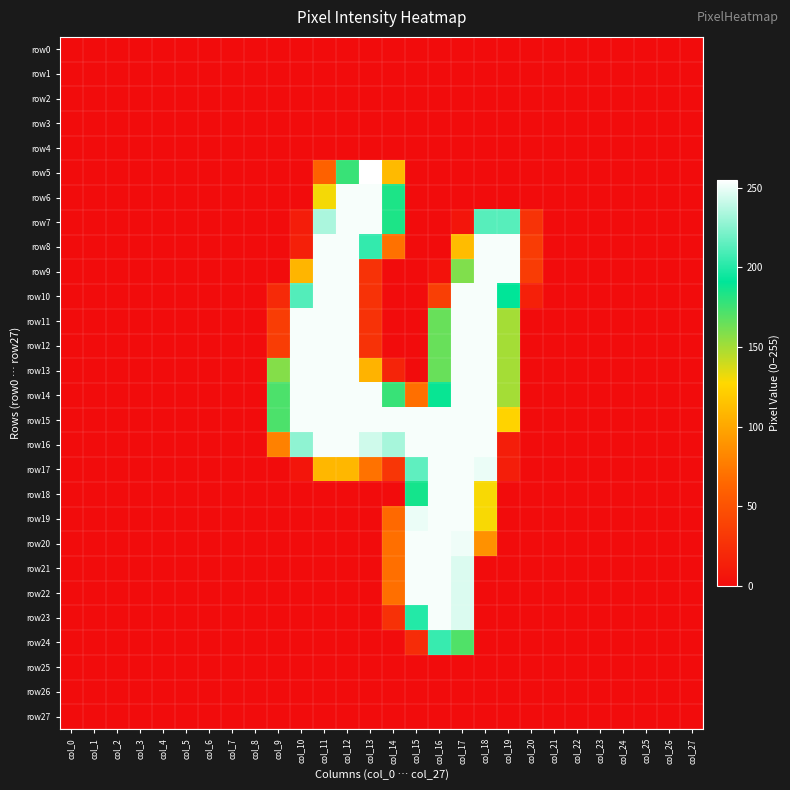

Reading left to right, list all the values displayed in this chart.

row0: col_0=0	col_1=0	col_2=0	col_3=0	col_4=0	col_5=0	col_6=0	col_7=0	col_8=0	col_9=0	col_10=0	col_11=0	col_12=0	col_13=0	col_14=0	col_15=0	col_16=0	col_17=0	col_18=0	col_19=0	col_20=0	col_21=0	col_22=0	col_23=0	col_24=0	col_25=0	col_26=0	col_27=0
row1: col_0=0	col_1=0	col_2=0	col_3=0	col_4=0	col_5=0	col_6=0	col_7=0	col_8=0	col_9=0	col_10=0	col_11=0	col_12=0	col_13=0	col_14=0	col_15=0	col_16=0	col_17=0	col_18=0	col_19=0	col_20=0	col_21=0	col_22=0	col_23=0	col_24=0	col_25=0	col_26=0	col_27=0
row2: col_0=0	col_1=0	col_2=0	col_3=0	col_4=0	col_5=0	col_6=0	col_7=0	col_8=0	col_9=0	col_10=0	col_11=0	col_12=0	col_13=0	col_14=0	col_15=0	col_16=0	col_17=0	col_18=0	col_19=0	col_20=0	col_21=0	col_22=0	col_23=0	col_24=0	col_25=0	col_26=0	col_27=0
row3: col_0=0	col_1=0	col_2=0	col_3=0	col_4=0	col_5=0	col_6=0	col_7=0	col_8=0	col_9=0	col_10=0	col_11=0	col_12=0	col_13=0	col_14=0	col_15=0	col_16=0	col_17=0	col_18=0	col_19=0	col_20=0	col_21=0	col_22=0	col_23=0	col_24=0	col_25=0	col_26=0	col_27=0
row4: col_0=0	col_1=0	col_2=0	col_3=0	col_4=0	col_5=0	col_6=0	col_7=0	col_8=0	col_9=0	col_10=0	col_11=0	col_12=0	col_13=0	col_14=0	col_15=0	col_16=0	col_17=0	col_18=0	col_19=0	col_20=0	col_21=0	col_22=0	col_23=0	col_24=0	col_25=0	col_26=0	col_27=0
row5: col_0=0	col_1=0	col_2=0	col_3=0	col_4=0	col_5=0	col_6=0	col_7=0	col_8=0	col_9=0	col_10=0	col_11=61	col_12=177	col_13=255	col_14=111	col_15=0	col_16=0	col_17=0	col_18=0	col_19=0	col_20=0	col_21=0	col_22=0	col_23=0	col_24=0	col_25=0	col_26=0	col_27=0
row6: col_0=0	col_1=0	col_2=0	col_3=0	col_4=0	col_5=0	col_6=0	col_7=0	col_8=0	col_9=0	col_10=0	col_11=130	col_12=253	col_13=253	col_14=184	col_15=0	col_16=0	col_17=0	col_18=0	col_19=0	col_20=0	col_21=0	col_22=0	col_23=0	col_24=0	col_25=0	col_26=0	col_27=0
row7: col_0=0	col_1=0	col_2=0	col_3=0	col_4=0	col_5=0	col_6=0	col_7=0	col_8=0	col_9=0	col_10=12	col_11=234	col_12=253	col_13=253	col_14=184	col_15=0	col_16=0	col_17=6	col_18=213	col_19=213	col_20=28	col_21=0	col_22=0	col_23=0	col_24=0	col_25=0	col_26=0	col_27=0
row8: col_0=0	col_1=0	col_2=0	col_3=0	col_4=0	col_5=0	col_6=0	col_7=0	col_8=0	col_9=0	col_10=14	col_11=253	col_12=253	col_13=204	col_14=70	col_15=0	col_16=0	col_17=112	col_18=253	col_19=253	col_20=34	col_21=0	col_22=0	col_23=0	col_24=0	col_25=0	col_26=0	col_27=0
row9: col_0=0	col_1=0	col_2=0	col_3=0	col_4=0	col_5=0	col_6=0	col_7=0	col_8=0	col_9=0	col_10=108	col_11=253	col_12=253	col_13=27	col_14=0	col_15=0	col_16=4	col_17=159	col_18=253	col_19=253	col_20=34	col_21=0	col_22=0	col_23=0	col_24=0	col_25=0	col_26=0	col_27=0
row10: col_0=0	col_1=0	col_2=0	col_3=0	col_4=0	col_5=0	col_6=0	col_7=0	col_8=0	col_9=21	col_10=212	col_11=253	col_12=253	col_13=27	col_14=0	col_15=0	col_16=36	col_17=253	col_18=253	col_19=191	col_20=14	col_21=0	col_22=0	col_23=0	col_24=0	col_25=0	col_26=0	col_27=0
row11: col_0=0	col_1=0	col_2=0	col_3=0	col_4=0	col_5=0	col_6=0	col_7=0	col_8=0	col_9=35	col_10=253	col_11=253	col_12=253	col_13=27	col_14=0	col_15=0	col_16=165	col_17=253	col_18=253	col_19=150	col_20=0	col_21=0	col_22=0	col_23=0	col_24=0	col_25=0	col_26=0	col_27=0
row12: col_0=0	col_1=0	col_2=0	col_3=0	col_4=0	col_5=0	col_6=0	col_7=0	col_8=0	col_9=35	col_10=253	col_11=253	col_12=253	col_13=27	col_14=0	col_15=0	col_16=165	col_17=253	col_18=253	col_19=150	col_20=0	col_21=0	col_22=0	col_23=0	col_24=0	col_25=0	col_26=0	col_27=0
row13: col_0=0	col_1=0	col_2=0	col_3=0	col_4=0	col_5=0	col_6=0	col_7=0	col_8=0	col_9=158	col_10=253	col_11=253	col_12=253	col_13=107	col_14=17	col_15=0	col_16=165	col_17=253	col_18=253	col_19=150	col_20=0	col_21=0	col_22=0	col_23=0	col_24=0	col_25=0	col_26=0	col_27=0
row14: col_0=0	col_1=0	col_2=0	col_3=0	col_4=0	col_5=0	col_6=0	col_7=0	col_8=0	col_9=172	col_10=253	col_11=253	col_12=253	col_13=253	col_14=177	col_15=69	col_16=189	col_17=253	col_18=253	col_19=150	col_20=0	col_21=0	col_22=0	col_23=0	col_24=0	col_25=0	col_26=0	col_27=0
row15: col_0=0	col_1=0	col_2=0	col_3=0	col_4=0	col_5=0	col_6=0	col_7=0	col_8=0	col_9=172	col_10=253	col_11=253	col_12=253	col_13=253	col_14=253	col_15=253	col_16=253	col_17=253	col_18=253	col_19=125	col_20=0	col_21=0	col_22=0	col_23=0	col_24=0	col_25=0	col_26=0	col_27=0
row16: col_0=0	col_1=0	col_2=0	col_3=0	col_4=0	col_5=0	col_6=0	col_7=0	col_8=0	col_9=79	col_10=227	col_11=253	col_12=253	col_13=243	col_14=233	col_15=253	col_16=253	col_17=253	col_18=253	col_19=13	col_20=0	col_21=0	col_22=0	col_23=0	col_24=0	col_25=0	col_26=0	col_27=0
row17: col_0=0	col_1=0	col_2=0	col_3=0	col_4=0	col_5=0	col_6=0	col_7=0	col_8=0	col_9=0	col_10=6	col_11=109	col_12=109	col_13=71	col_14=30	col_15=215	col_16=253	col_17=253	col_18=250	col_19=13	col_20=0	col_21=0	col_22=0	col_23=0	col_24=0	col_25=0	col_26=0	col_27=0
row18: col_0=0	col_1=0	col_2=0	col_3=0	col_4=0	col_5=0	col_6=0	col_7=0	col_8=0	col_9=0	col_10=0	col_11=0	col_12=0	col_13=0	col_14=0	col_15=186	col_16=253	col_17=253	col_18=129	col_19=0	col_20=0	col_21=0	col_22=0	col_23=0	col_24=0	col_25=0	col_26=0	col_27=0
row19: col_0=0	col_1=0	col_2=0	col_3=0	col_4=0	col_5=0	col_6=0	col_7=0	col_8=0	col_9=0	col_10=0	col_11=0	col_12=0	col_13=0	col_14=66	col_15=250	col_16=253	col_17=253	col_18=129	col_19=0	col_20=0	col_21=0	col_22=0	col_23=0	col_24=0	col_25=0	col_26=0	col_27=0
row20: col_0=0	col_1=0	col_2=0	col_3=0	col_4=0	col_5=0	col_6=0	col_7=0	col_8=0	col_9=0	col_10=0	col_11=0	col_12=0	col_13=0	col_14=69	col_15=253	col_16=253	col_17=251	col_18=88	col_19=0	col_20=0	col_21=0	col_22=0	col_23=0	col_24=0	col_25=0	col_26=0	col_27=0
row21: col_0=0	col_1=0	col_2=0	col_3=0	col_4=0	col_5=0	col_6=0	col_7=0	col_8=0	col_9=0	col_10=0	col_11=0	col_12=0	col_13=0	col_14=69	col_15=253	col_16=253	col_17=246	col_18=0	col_19=0	col_20=0	col_21=0	col_22=0	col_23=0	col_24=0	col_25=0	col_26=0	col_27=0
row22: col_0=0	col_1=0	col_2=0	col_3=0	col_4=0	col_5=0	col_6=0	col_7=0	col_8=0	col_9=0	col_10=0	col_11=0	col_12=0	col_13=0	col_14=69	col_15=253	col_16=253	col_17=246	col_18=0	col_19=0	col_20=0	col_21=0	col_22=0	col_23=0	col_24=0	col_25=0	col_26=0	col_27=0
row23: col_0=0	col_1=0	col_2=0	col_3=0	col_4=0	col_5=0	col_6=0	col_7=0	col_8=0	col_9=0	col_10=0	col_11=0	col_12=0	col_13=0	col_14=26	col_15=200	col_16=253	col_17=246	col_18=0	col_19=0	col_20=0	col_21=0	col_22=0	col_23=0	col_24=0	col_25=0	col_26=0	col_27=0
row24: col_0=0	col_1=0	col_2=0	col_3=0	col_4=0	col_5=0	col_6=0	col_7=0	col_8=0	col_9=0	col_10=0	col_11=0	col_12=0	col_13=0	col_14=0	col_15=23	col_16=205	col_17=171	col_18=0	col_19=0	col_20=0	col_21=0	col_22=0	col_23=0	col_24=0	col_25=0	col_26=0	col_27=0
row25: col_0=0	col_1=0	col_2=0	col_3=0	col_4=0	col_5=0	col_6=0	col_7=0	col_8=0	col_9=0	col_10=0	col_11=0	col_12=0	col_13=0	col_14=0	col_15=0	col_16=0	col_17=0	col_18=0	col_19=0	col_20=0	col_21=0	col_22=0	col_23=0	col_24=0	col_25=0	col_26=0	col_27=0
row26: col_0=0	col_1=0	col_2=0	col_3=0	col_4=0	col_5=0	col_6=0	col_7=0	col_8=0	col_9=0	col_10=0	col_11=0	col_12=0	col_13=0	col_14=0	col_15=0	col_16=0	col_17=0	col_18=0	col_19=0	col_20=0	col_21=0	col_22=0	col_23=0	col_24=0	col_25=0	col_26=0	col_27=0
row27: col_0=0	col_1=0	col_2=0	col_3=0	col_4=0	col_5=0	col_6=0	col_7=0	col_8=0	col_9=0	col_10=0	col_11=0	col_12=0	col_13=0	col_14=0	col_15=0	col_16=0	col_17=0	col_18=0	col_19=0	col_20=0	col_21=0	col_22=0	col_23=0	col_24=0	col_25=0	col_26=0	col_27=0